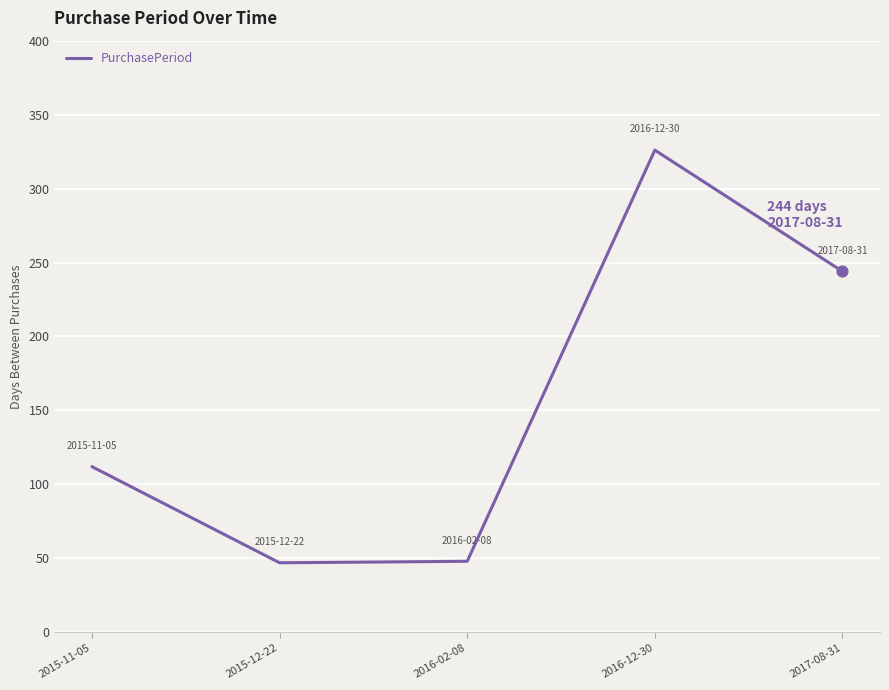

What is the change in value from 2016-02-08 to 2017-08-31?

+196